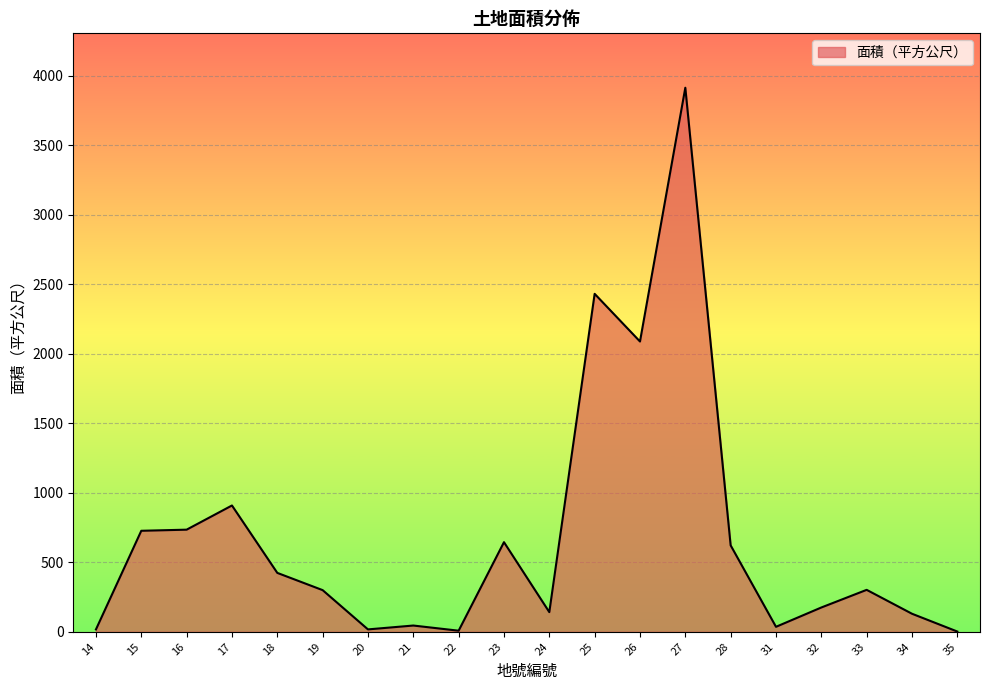

Between 31 and 18, which is larger?

18